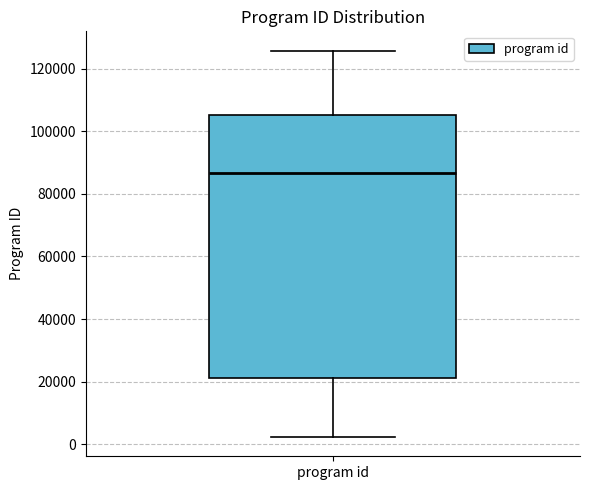

Where does the lower whisker of the box for program id end on the y-axis? The values are not printed on the chart, so give them approximately, as read against the axis.

2000